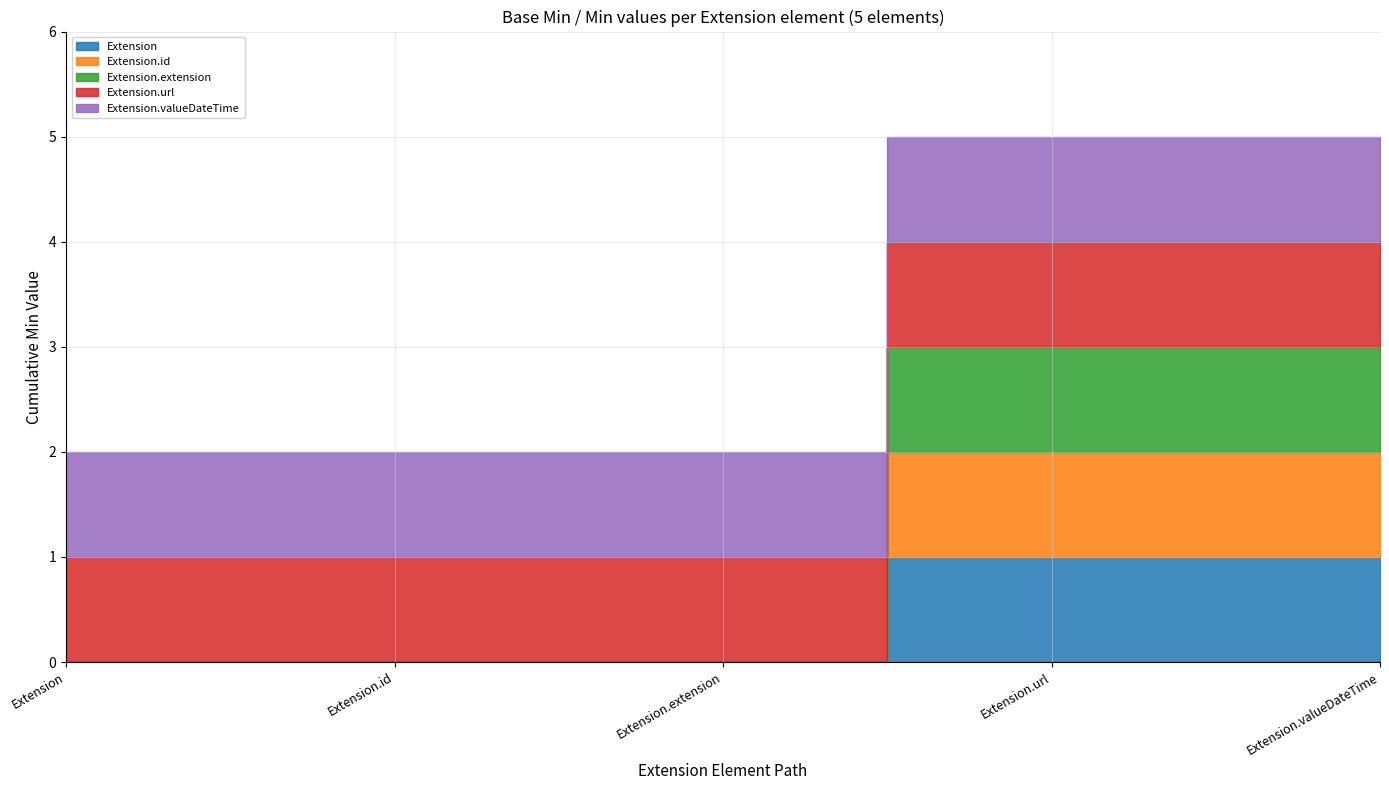

At which label is Extension.id closest to 0?

Extension